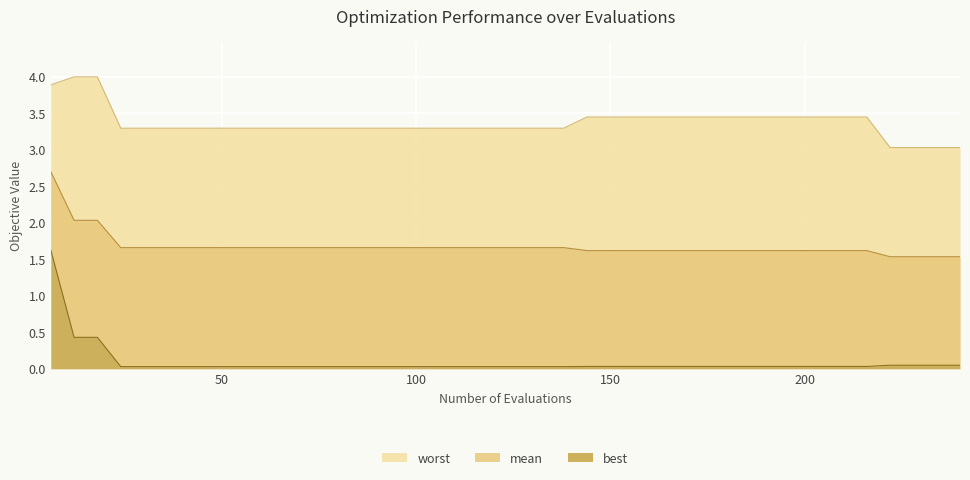

What is the spread (max minus min) of values at 156?

3.4